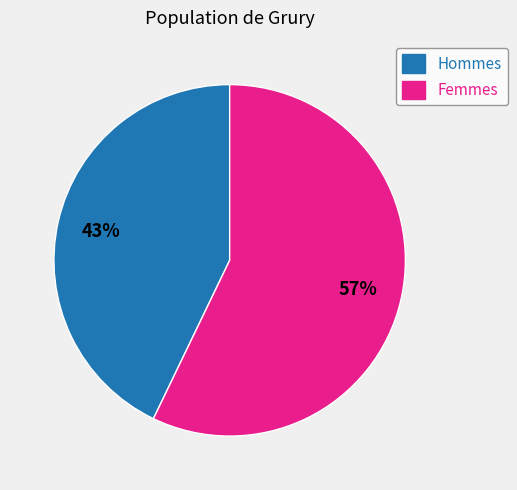

Between Hommes and Femmes, which is larger?

Femmes